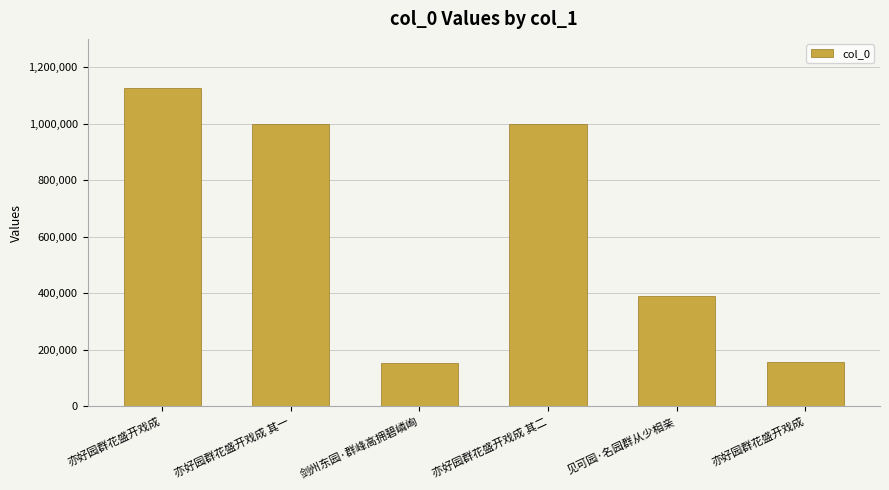

Count the number of data series in this chart.

1